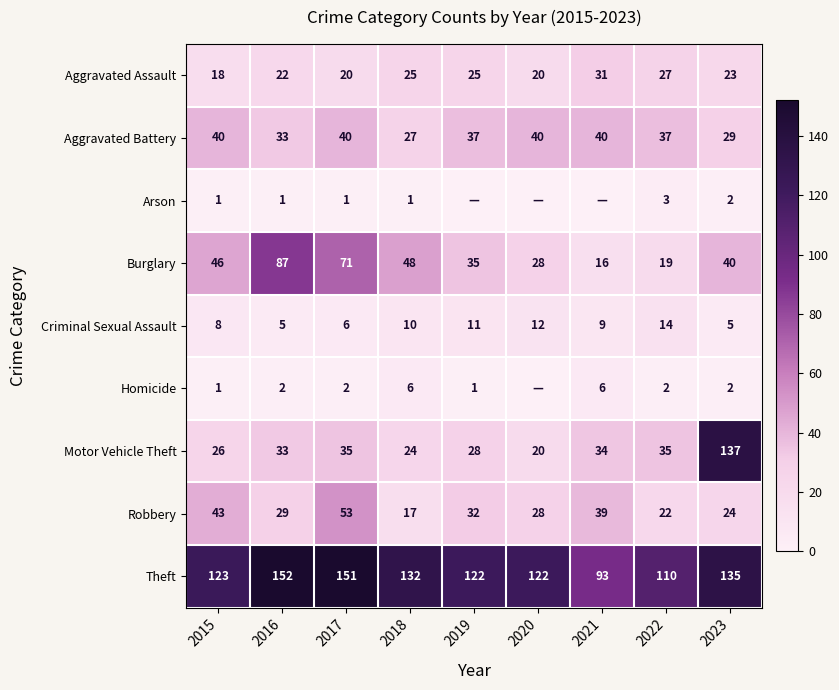

Read the Motor Vehicle Theft value at 2019.

28